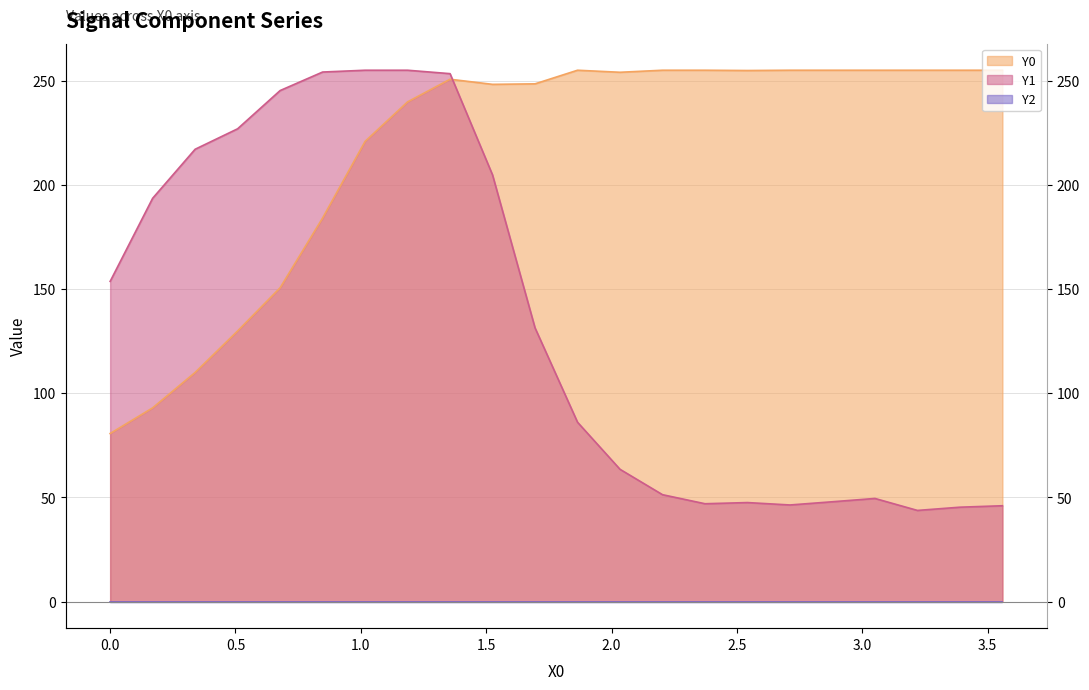

Between 3.05085 and 3.22034, which series saw the biggest shift?

Y1